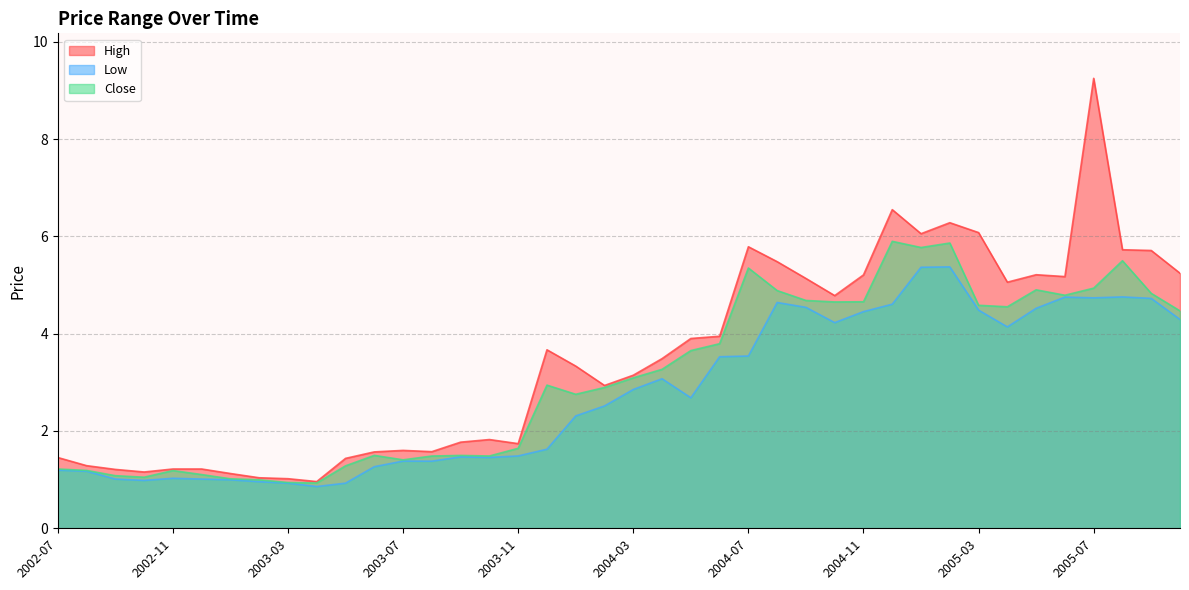

Reading left to right, extract all data points from this chart.

High: 1.5	1.3	1.2	1.2	1.2	1.2	1.1	1.0	1.0	1.0	1.4	1.6	1.6	1.6	1.8	1.8	1.7	3.7	3.3	2.9	3.1	3.5	3.9	3.9	5.8	5.5	5.1	4.8	5.2	6.5	6.1	6.3	6.1	5.1	5.2	5.2	9.2	5.7	5.7	5.2
Low: 1.2	1.2	1.0	1.0	1.0	1.0	1.0	1.0	0.9	0.9	0.9	1.3	1.4	1.4	1.5	1.5	1.5	1.6	2.3	2.5	2.9	3.1	2.7	3.5	3.5	4.6	4.5	4.2	4.5	4.6	5.4	5.4	4.5	4.1	4.5	4.8	4.7	4.8	4.7	4.3
Close: 1.2	1.2	1.1	1.0	1.2	1.1	1.0	1.0	0.9	0.9	1.3	1.5	1.4	1.5	1.5	1.5	1.6	2.9	2.8	2.9	3.1	3.3	3.7	3.8	5.3	4.9	4.7	4.7	4.7	5.9	5.8	5.9	4.6	4.6	4.9	4.8	4.9	5.5	4.8	4.5